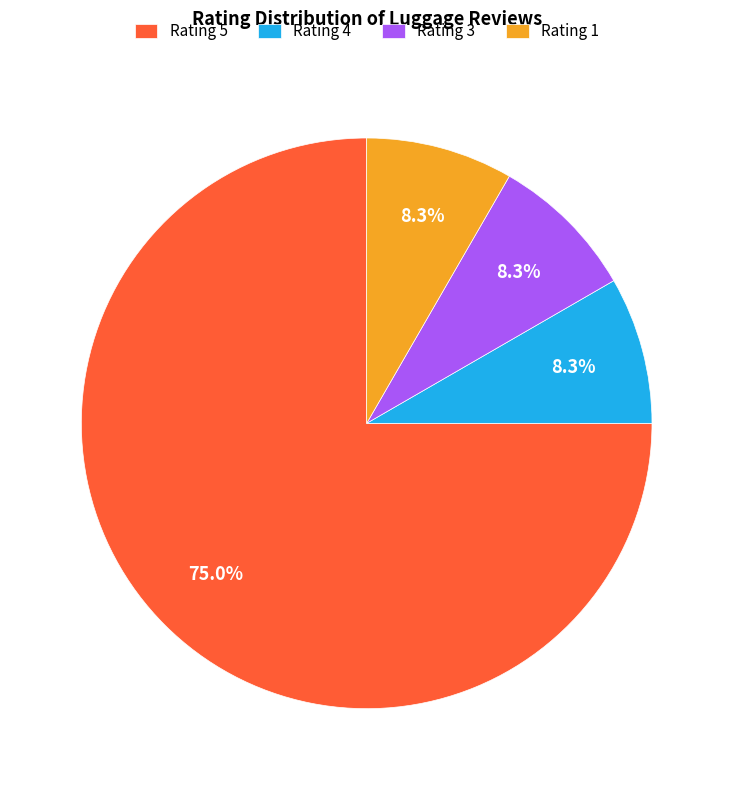

How many segments does this pie chart have?

4